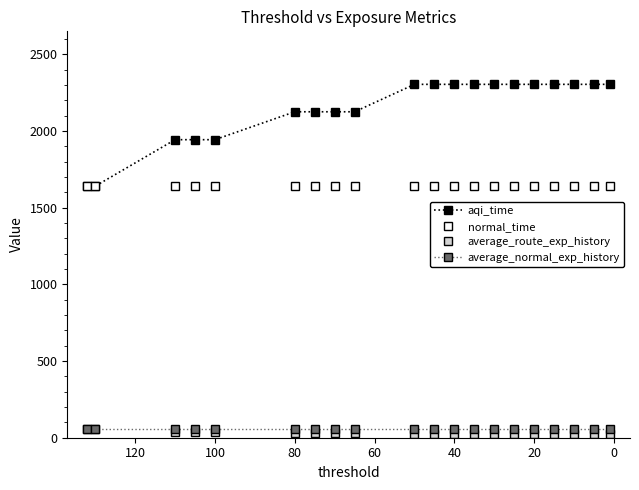

How many lines are shown in the chart?

4